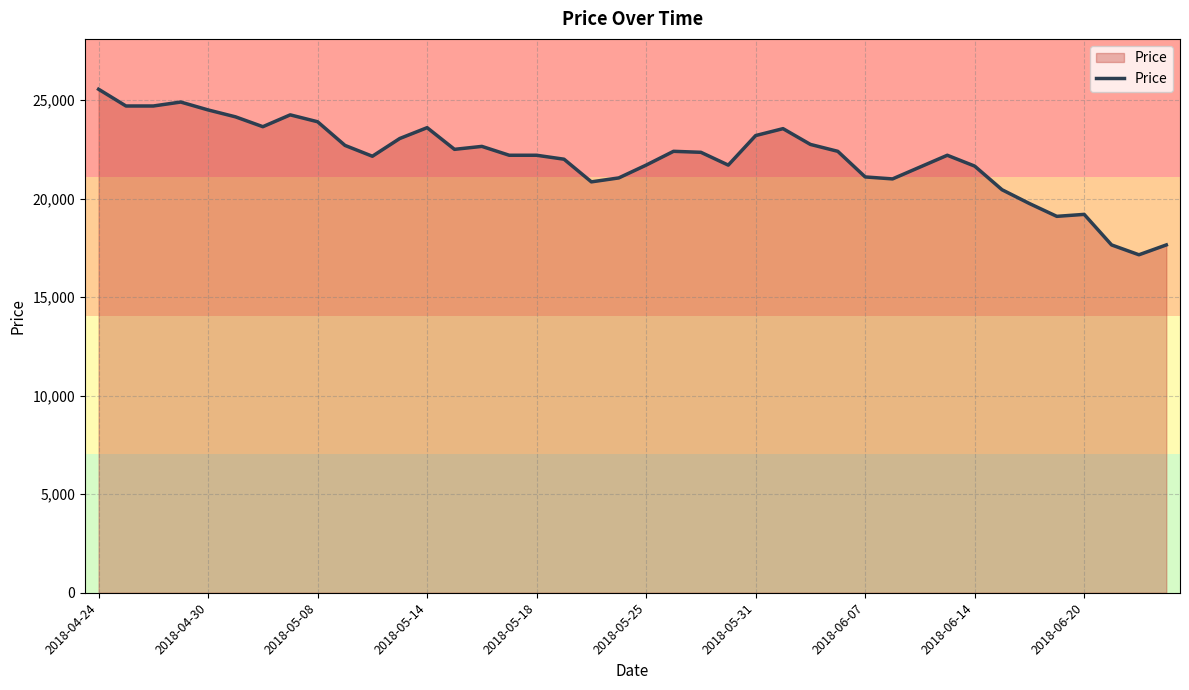

True or false: there are more than 2 points higher than both neighbors.

True